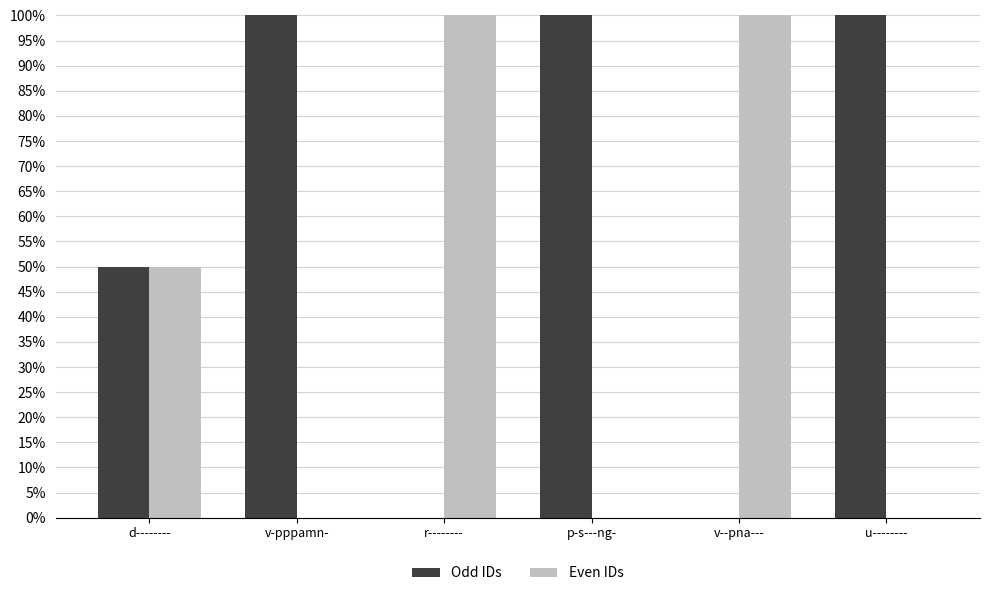

What are all the series names shown in the legend?

Odd IDs, Even IDs